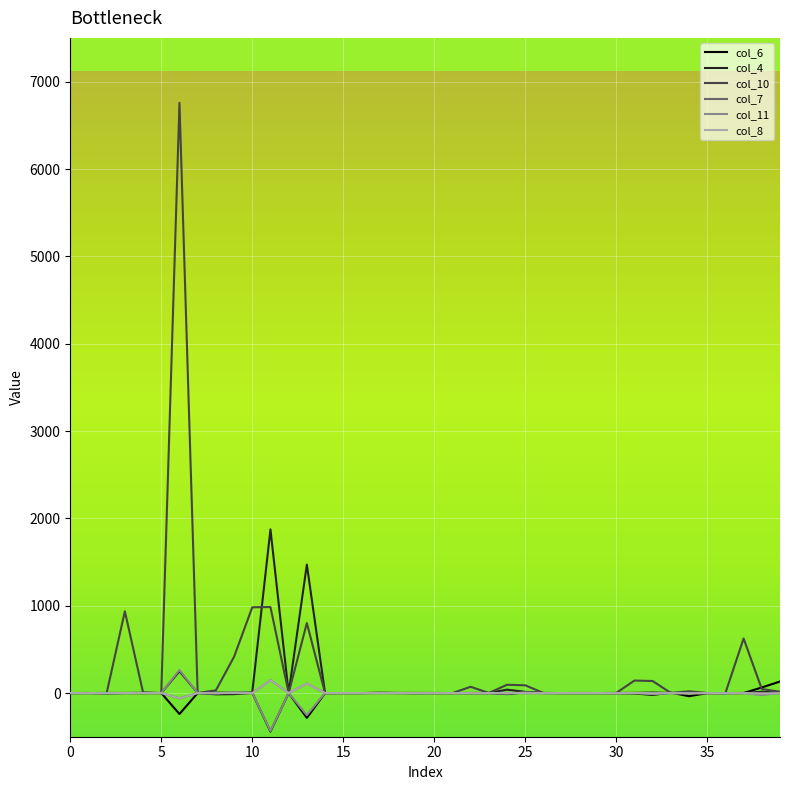

Does the chart display data point markers on the line(s)?

No